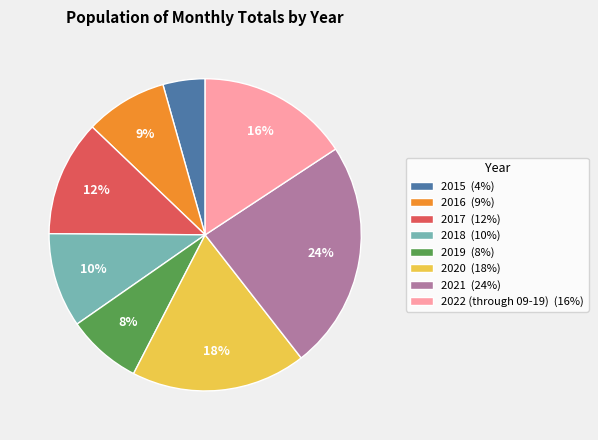

Combined, do 2020 (18%) and 2018 (10%) account for over 50%?

No